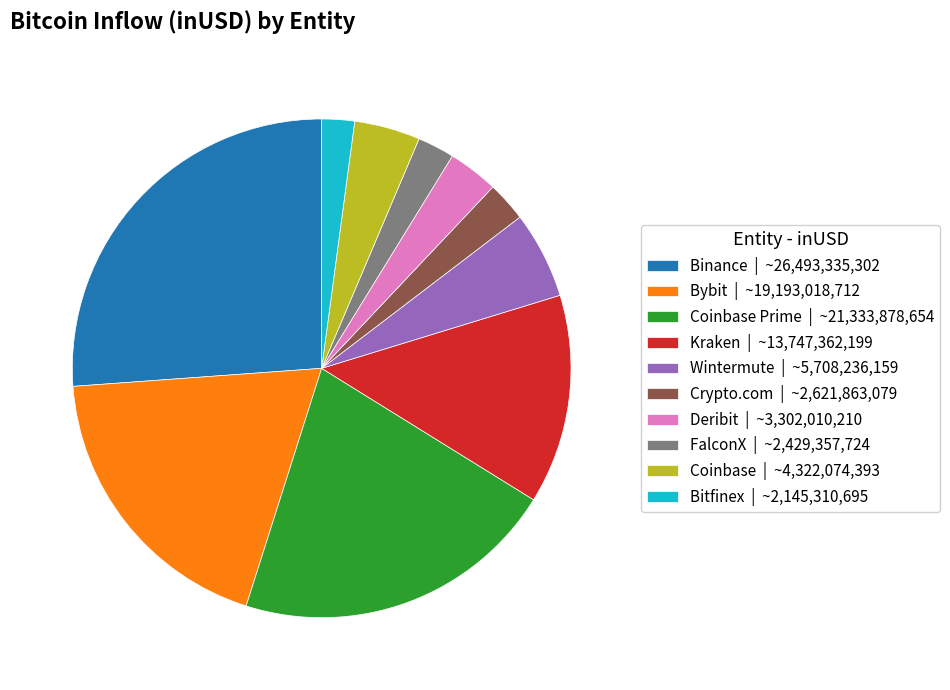

Between Kraken | ~13,747,362,199 and Bybit | ~19,193,018,712, which is larger?

Bybit | ~19,193,018,712